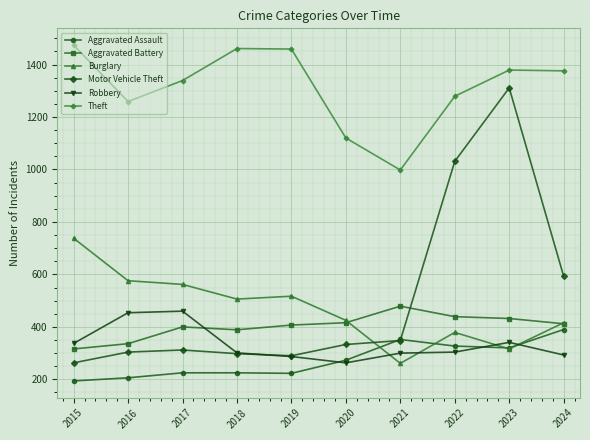

Does the chart display data point markers on the line(s)?

Yes